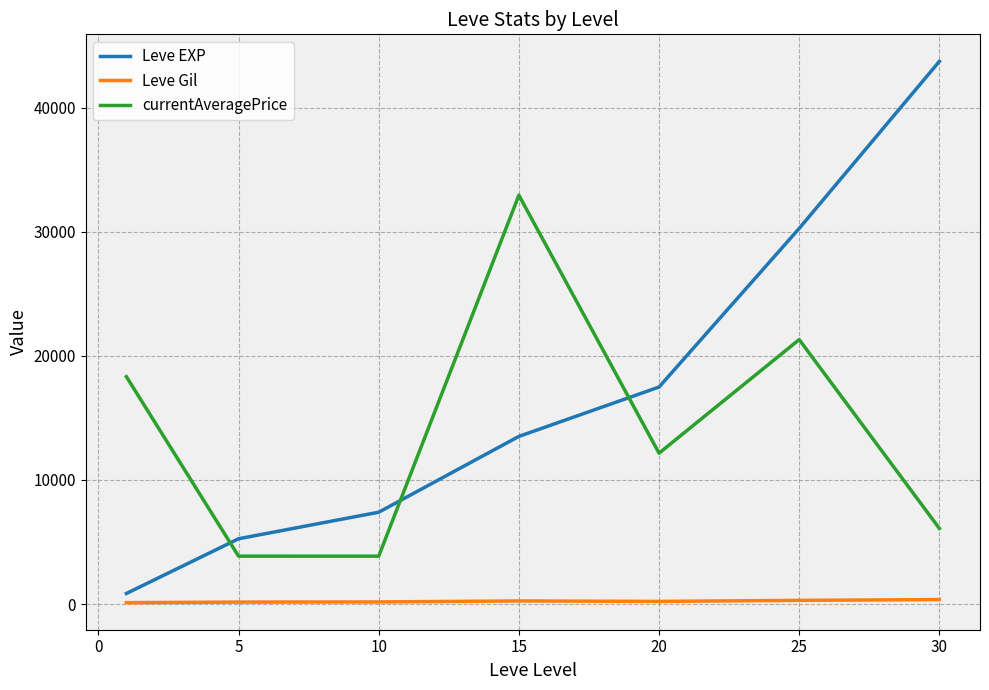

What is the difference between the second highest and second lowest values in the Leve EXP series?

25008.3